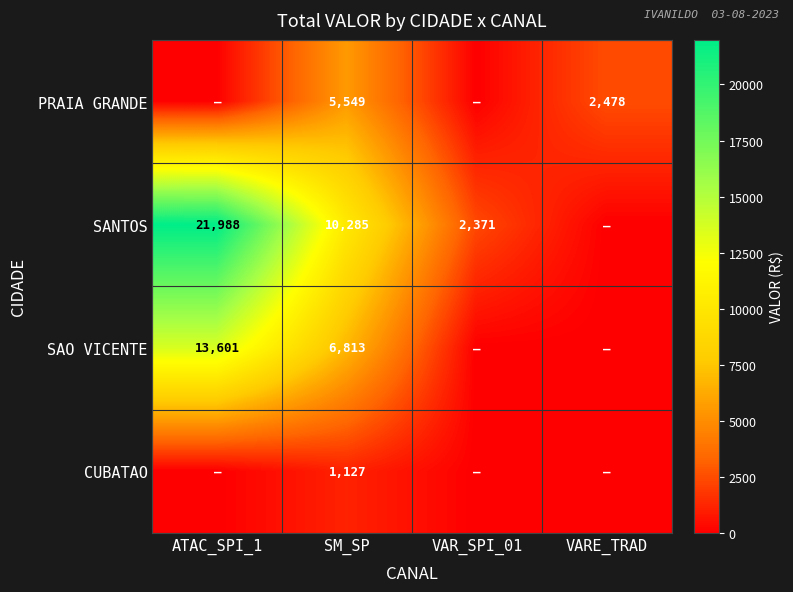

Is it true that SANTOS equals 21988 at ATAC_SPI_1?

True